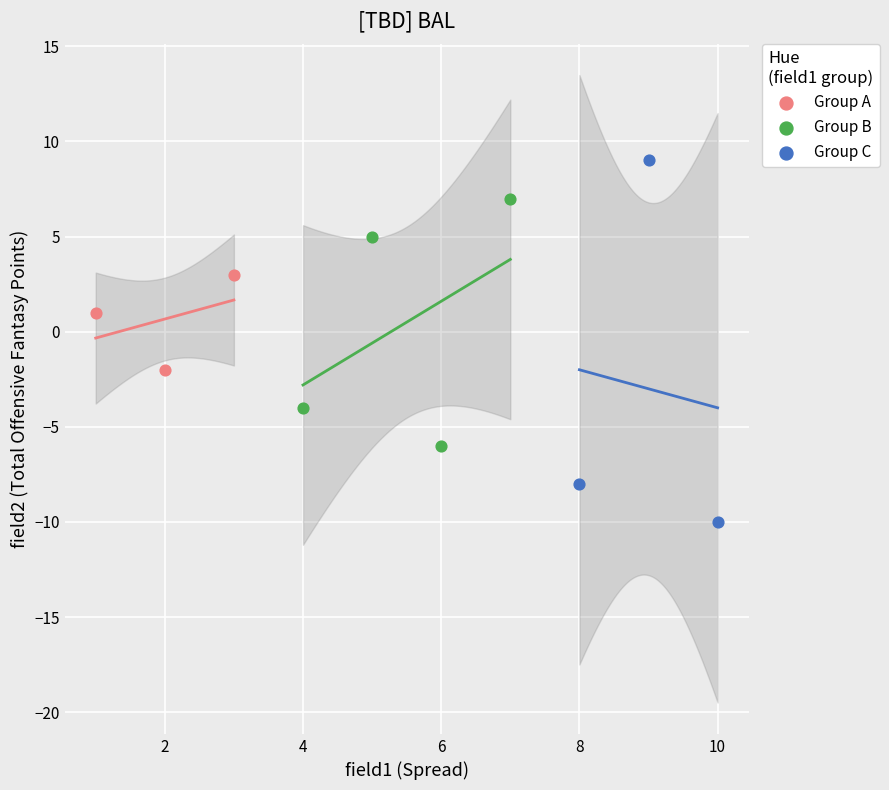

Which series reaches the maximum Y coordinate?

Group C